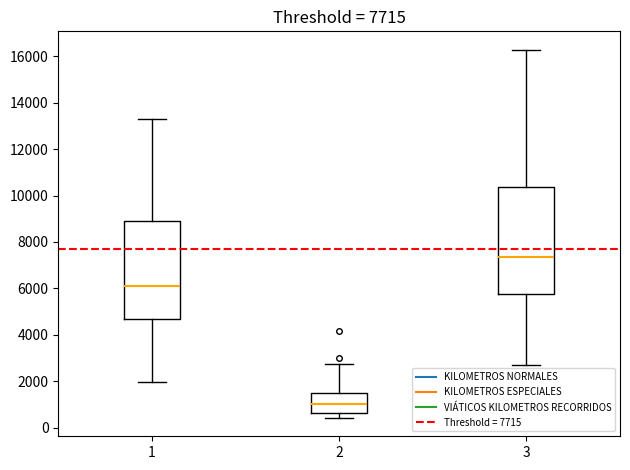

Which box is the tallest, from its lower edge to its upper edge?

3